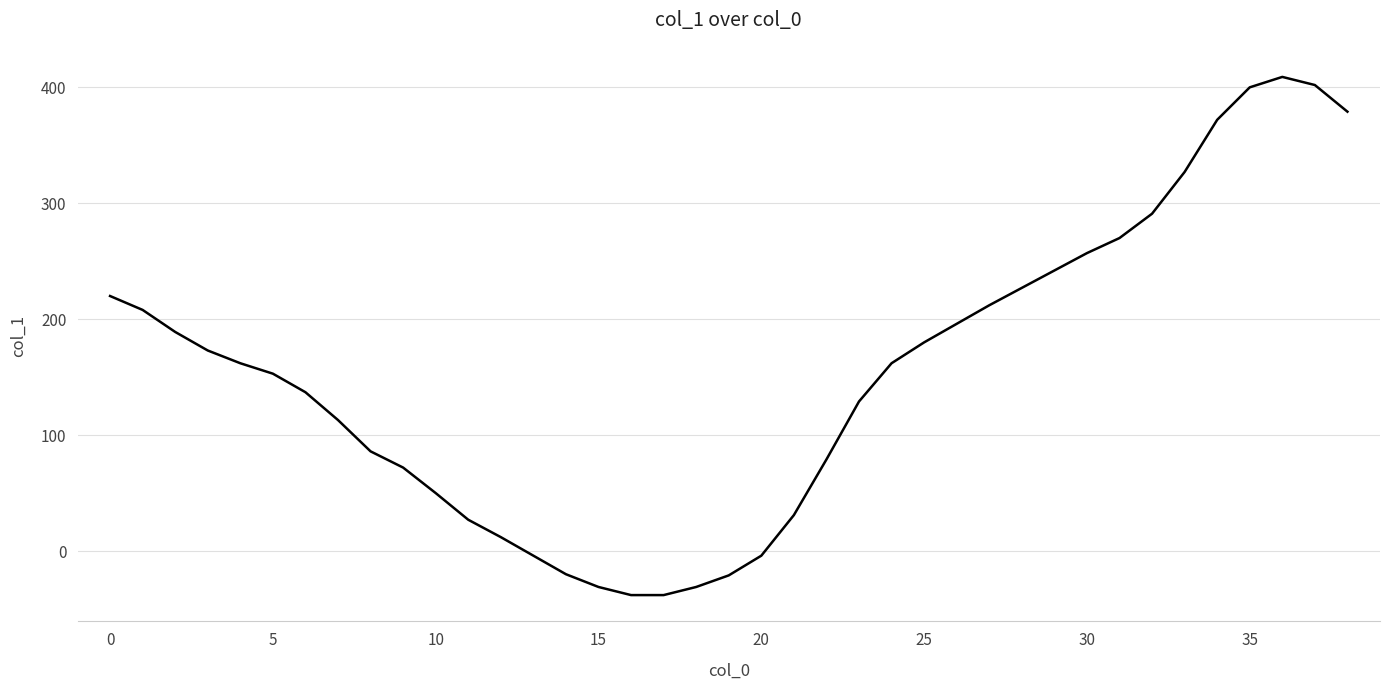

What is the sum of all values?

5980